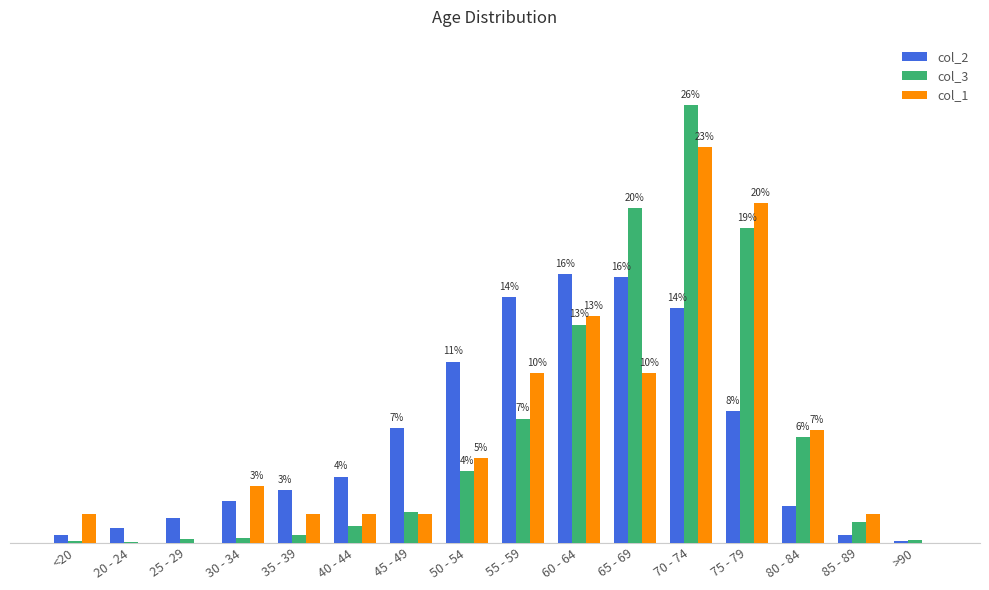

Reading left to right, list all the values displayed in this chart.

col_2: 0.5	0.9	1.4	2.5	3.1	3.9	6.7	10.7	14.5	15.8	15.7	13.9	7.8	2.2	0.5	0.1
col_3: 0.1	0.0	0.2	0.3	0.5	1.0	1.8	4.2	7.3	12.9	19.7	25.8	18.5	6.2	1.2	0.2
col_1: 1.7	0.0	0.0	3.3	1.7	1.7	1.7	5.0	10.0	13.3	10.0	23.3	20.0	6.7	1.7	0.0